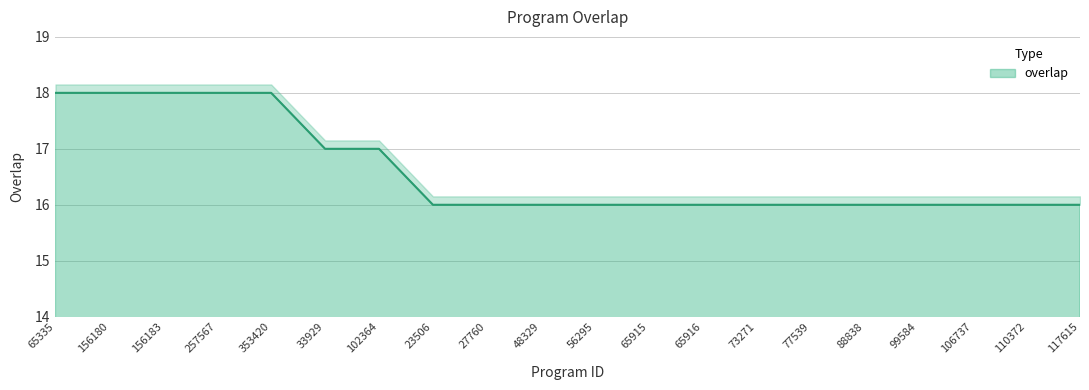

What is the change in value from 257567 to 73271?

-2